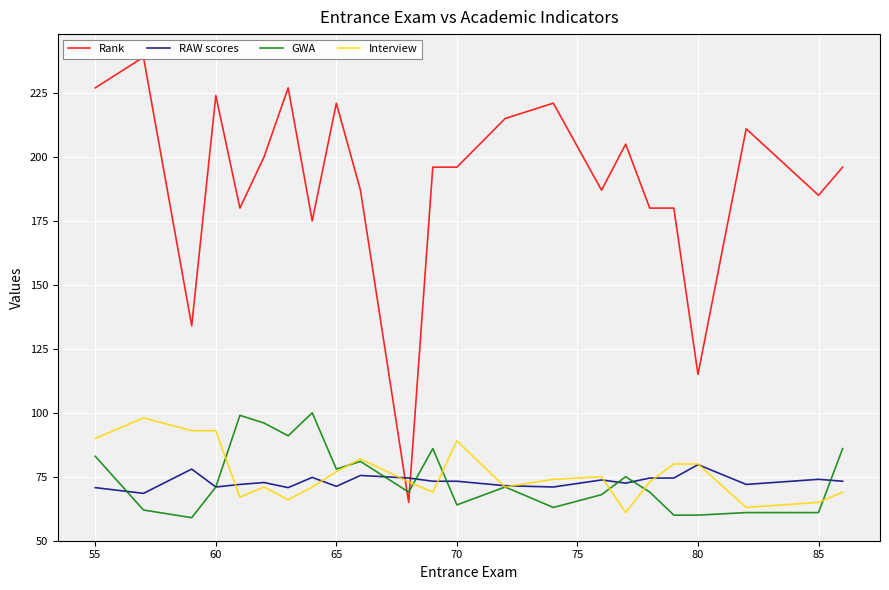

Is it true that Interview equals 146.1 at 55?

False